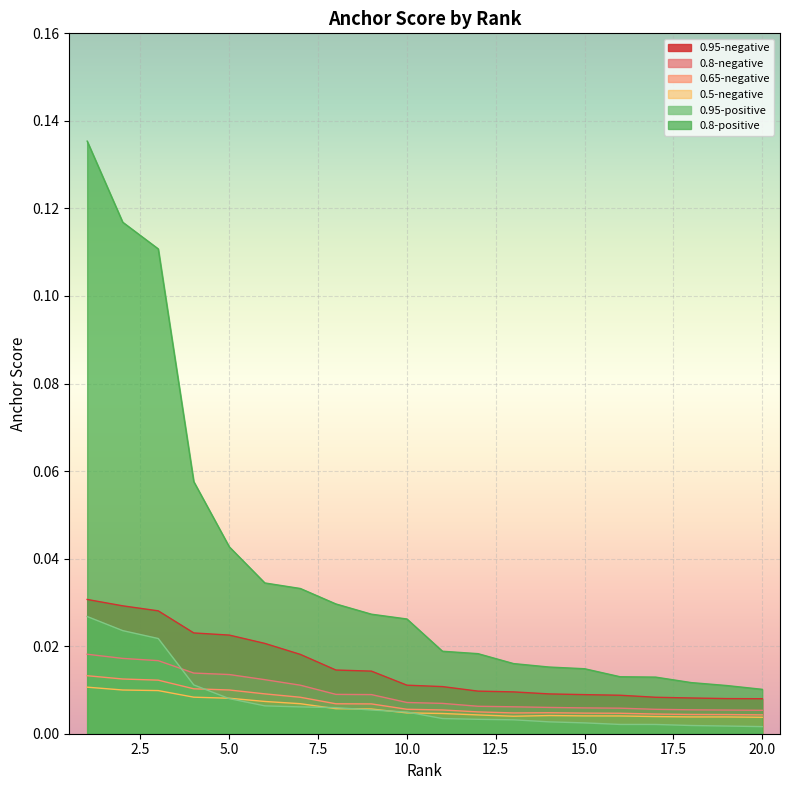

The value of 0.8-positive at 14 is 0.0. True or false?

True